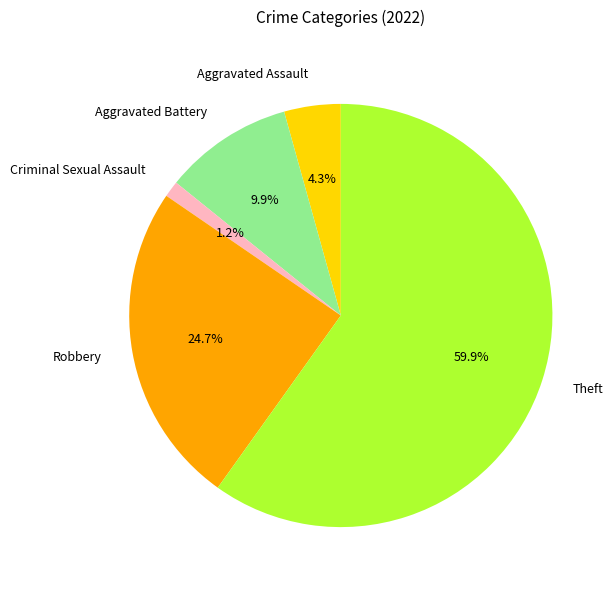

What percentage is the Robbery slice, to the nearest percent?

25%